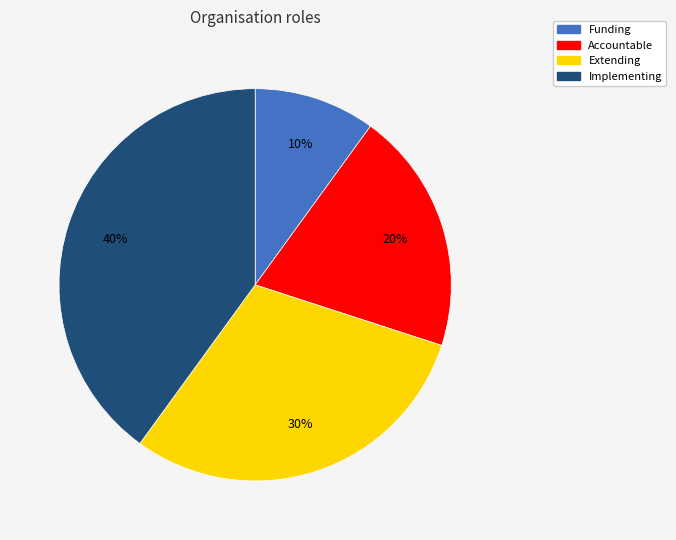

To the nearest percent, what percentage of the pie is Funding?

10%